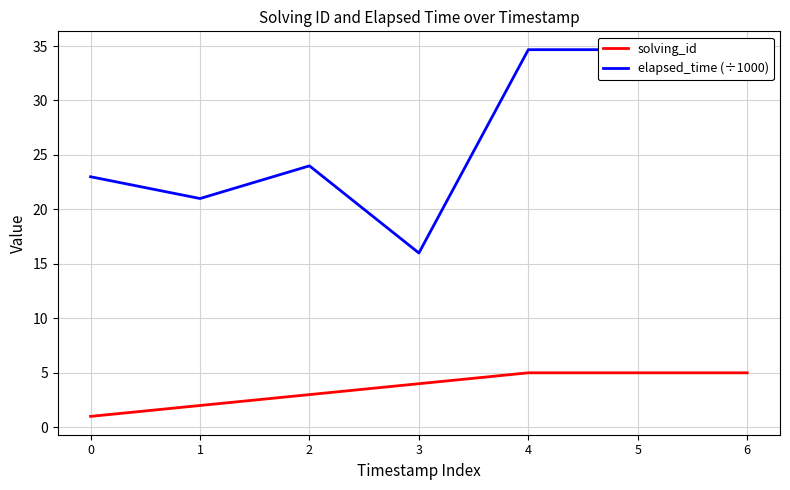

Count the solving_id values in the range 2 to 5.

6